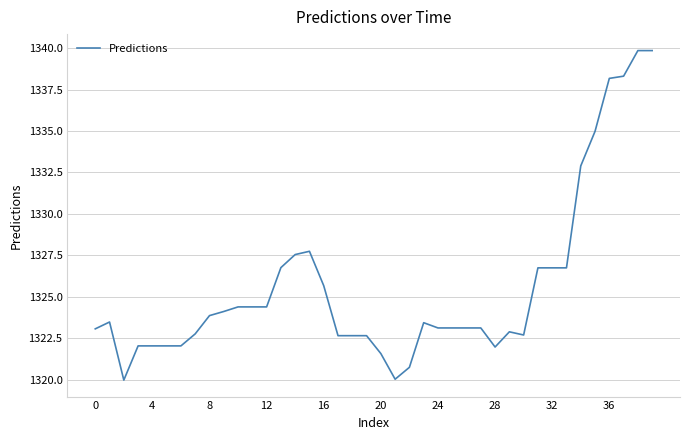

What is the difference between the maximum and minimum values?

19.9